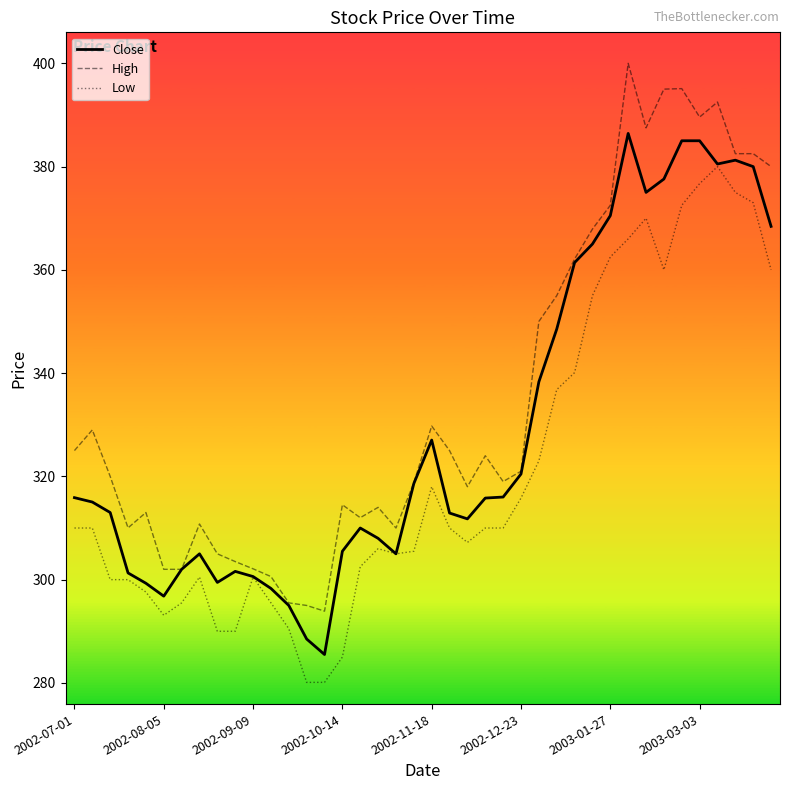

List the series in order of their peak value, highest first.

High, Close, Low